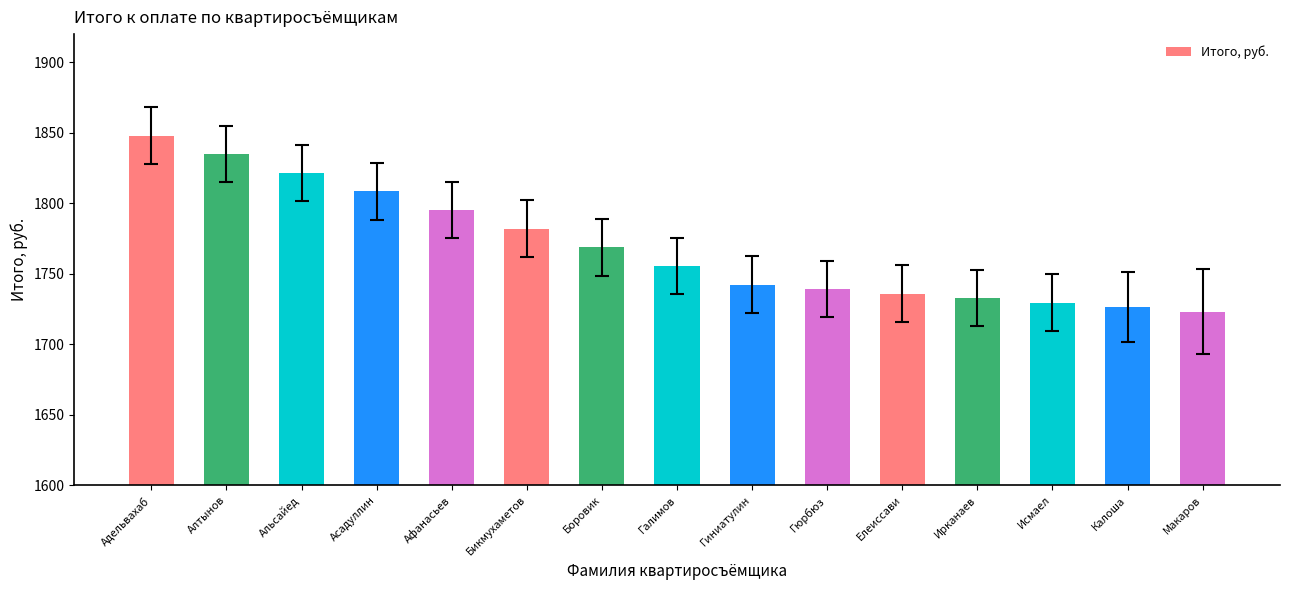

At which category does the chart reach its peak across all series?

Адельвахаб